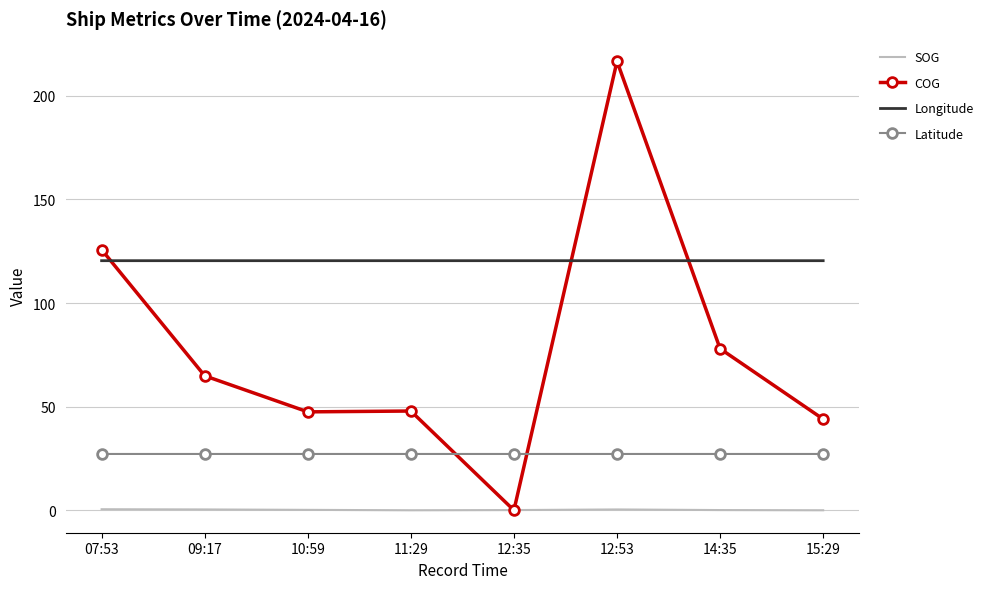

True or false: Latitude and SOG intersect in this chart.

False